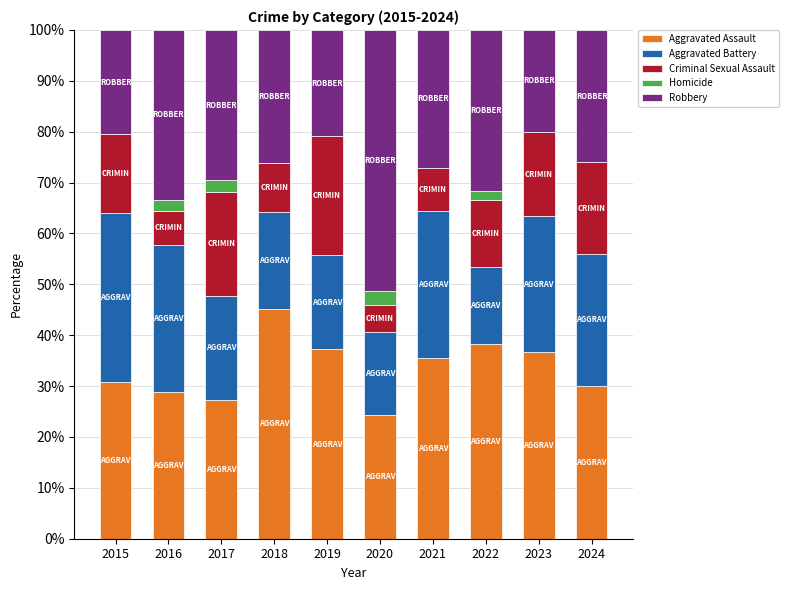

What is the highest value of the Aggravated Assault series?

45.2